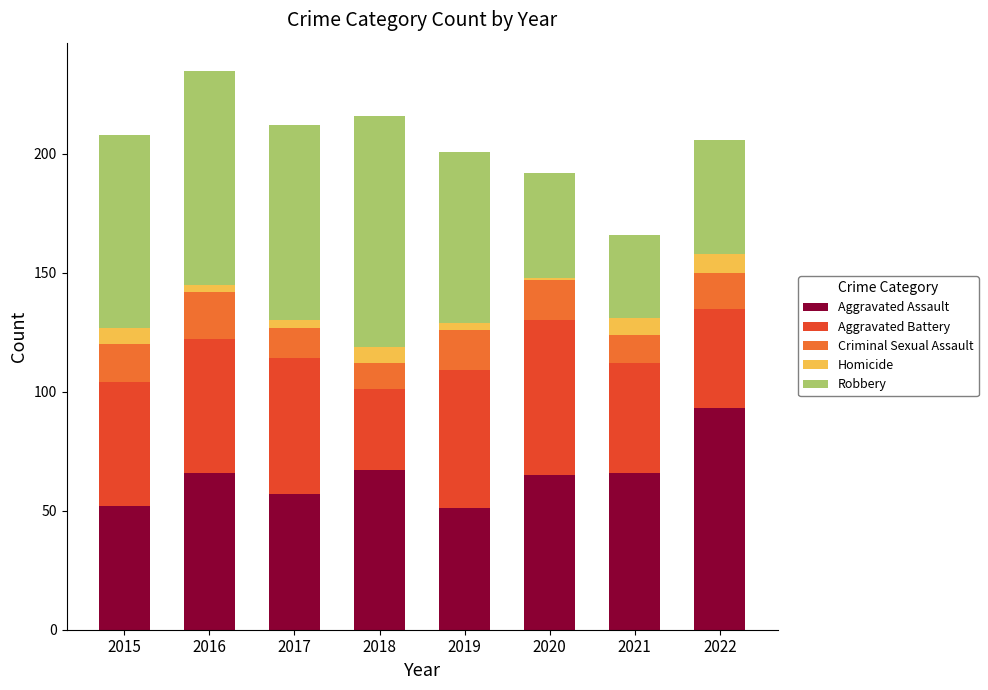

What is the total value across all series at 2015?

208